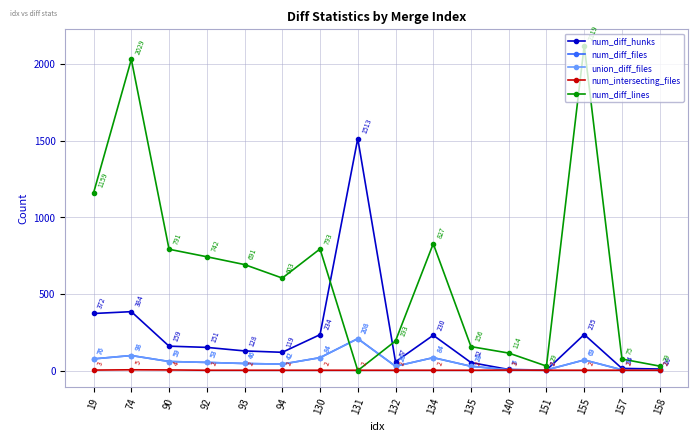

Is the value of num_diff_hunks at 90 greater than the value of union_diff_files at 94?

Yes